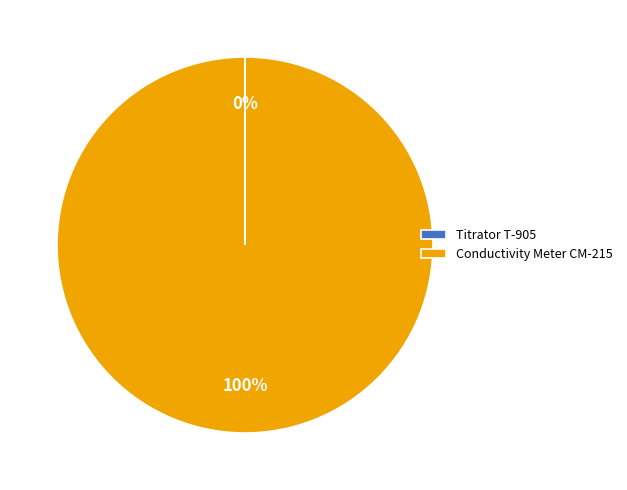

To the nearest percent, what portion does Conductivity Meter CM-215 represent?

100%